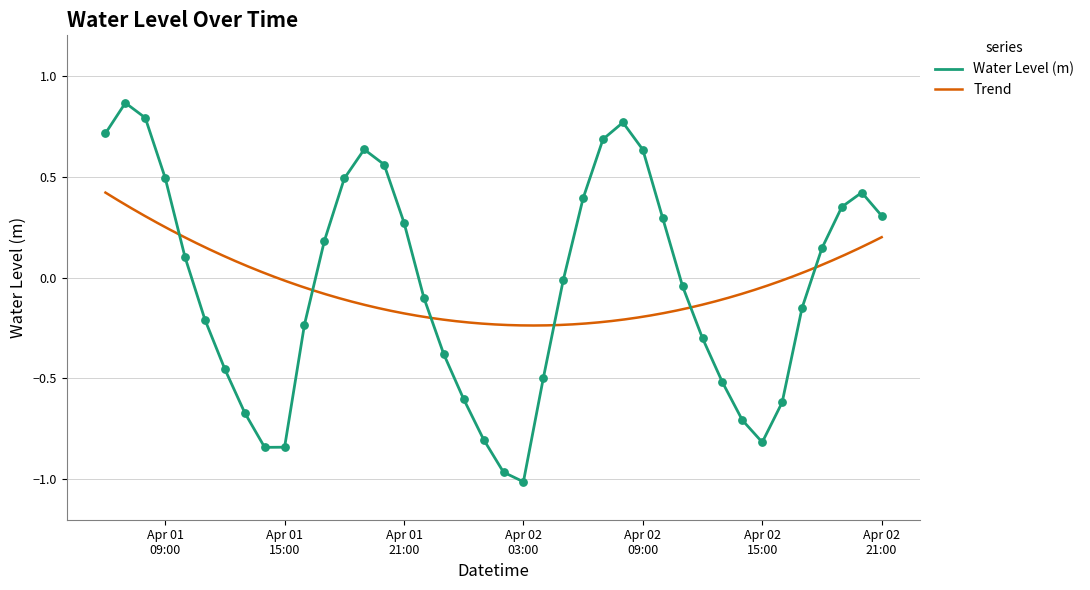

What is the change in value from 2025-04-01 11:00:00 to 2025-04-01 12:00:00?

-0.2